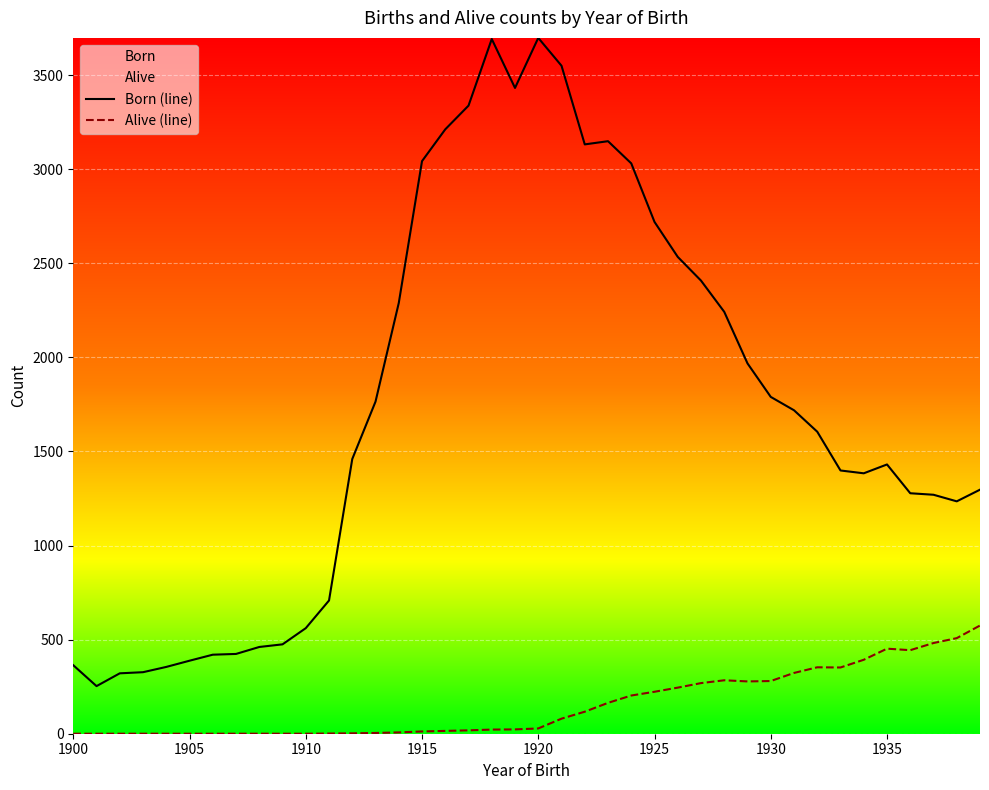

What is the minimum value for Born (line)?

253